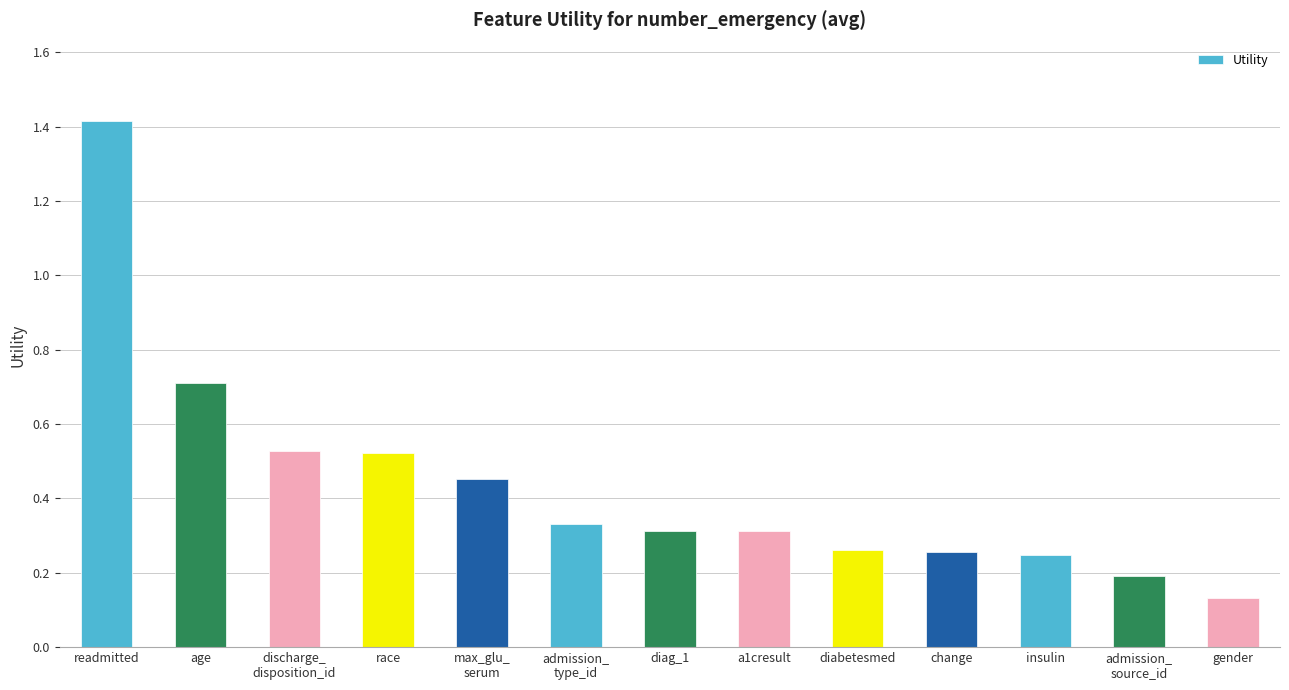

What is the label of the 1st bar from the right?

gender